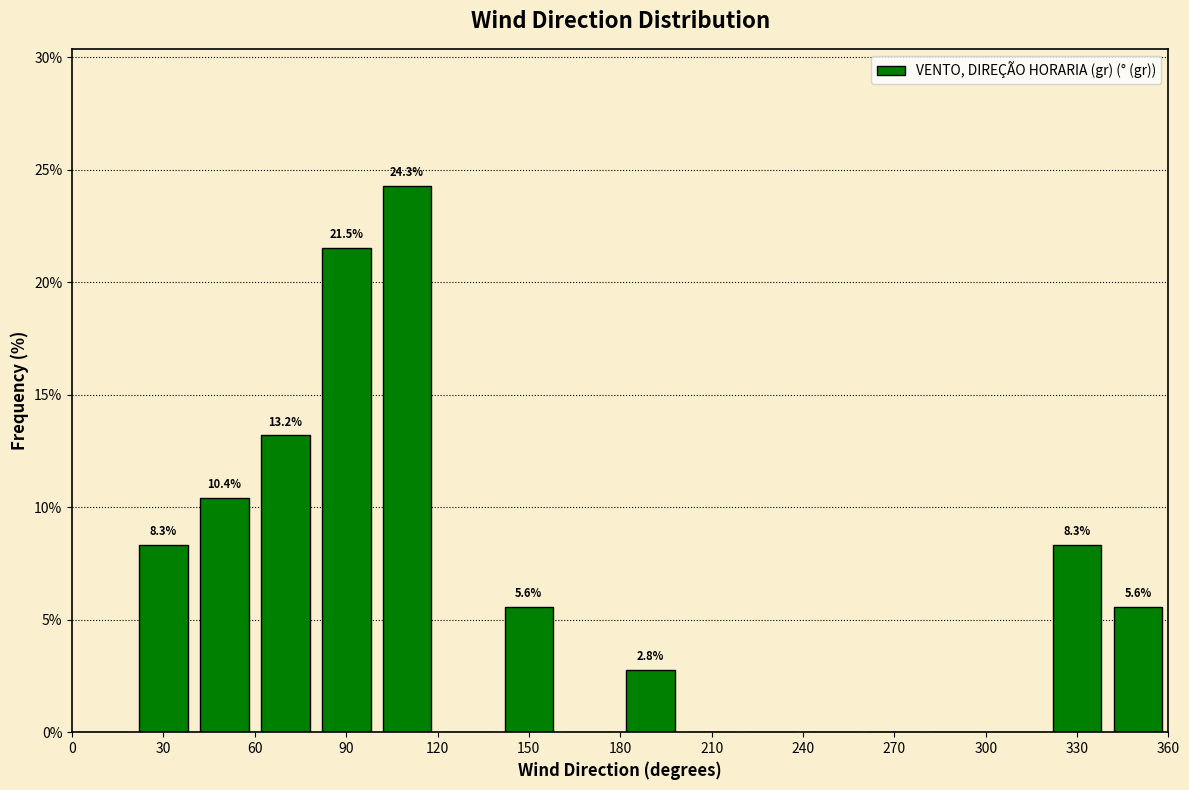

Over which range of the x-axis is the bar tallest?

100 to 120